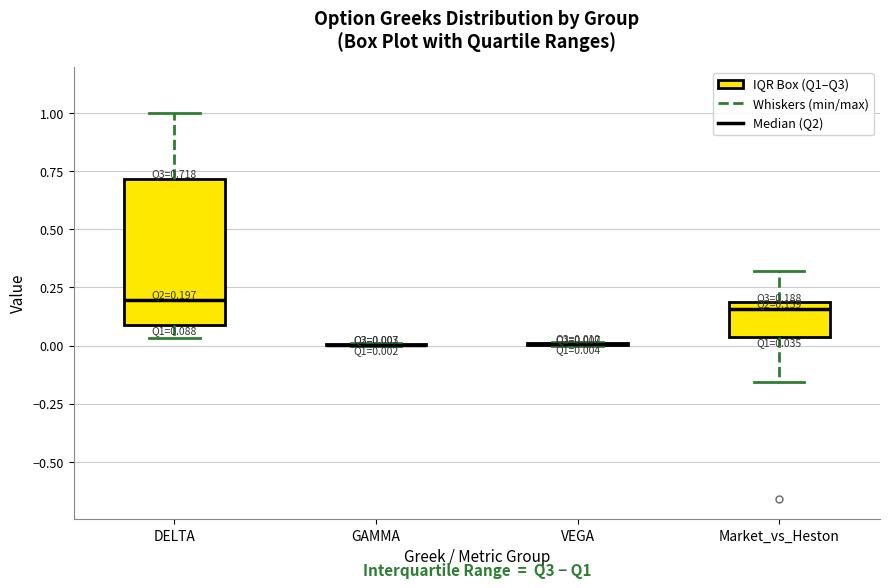

Which box is the tallest, from its lower edge to its upper edge?

DELTA